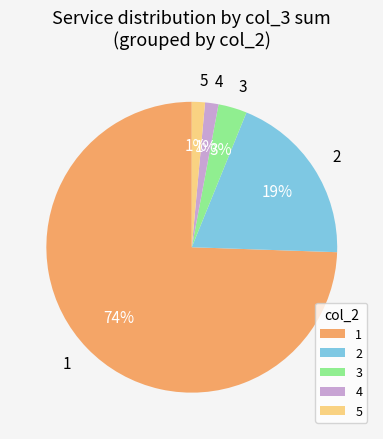

Is the sum of 5 and 1 greater than half?

Yes